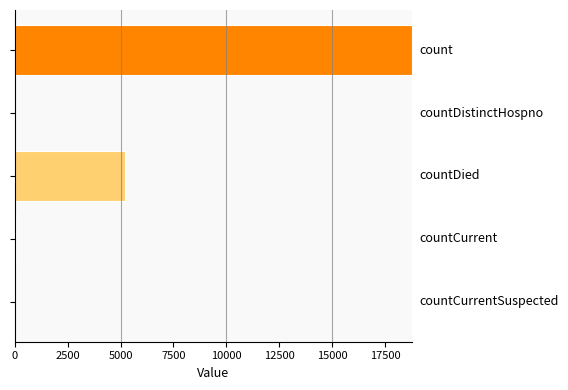

What is the sum of all values?

24016